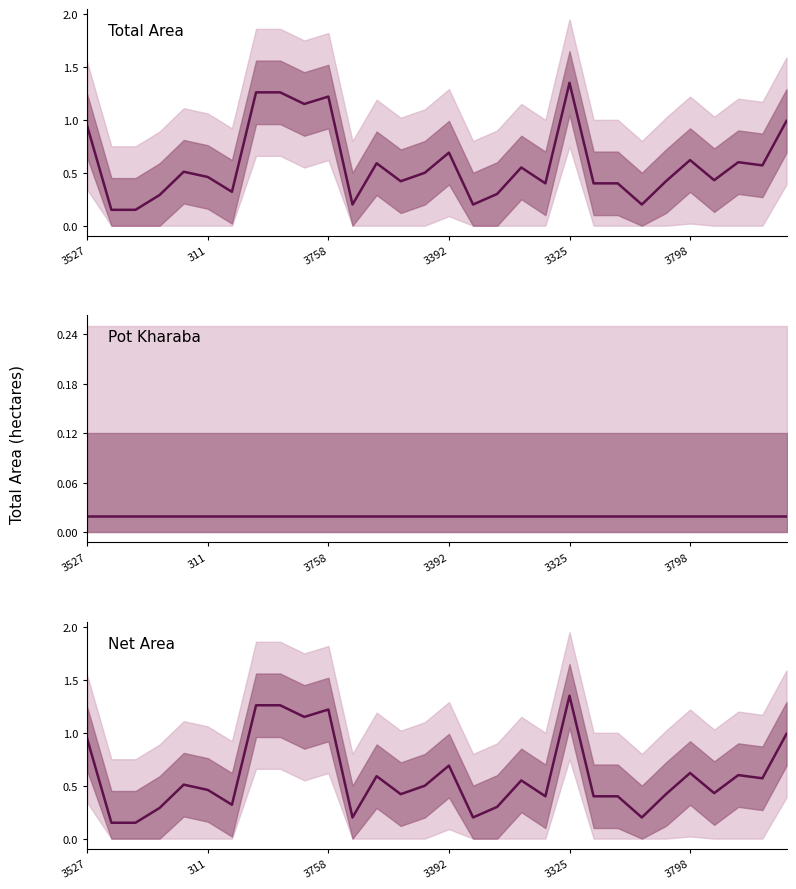

Rank the categories by Pot Kharaba value from highest to lowest.

3527, 311, 3758, 3392, 3325, 3798, 6, 7, 8, 9, 10, 11, 12, 13, 14, 15, 16, 17, 18, 19, 20, 21, 22, 23, 24, 25, 26, 27, 28, 29